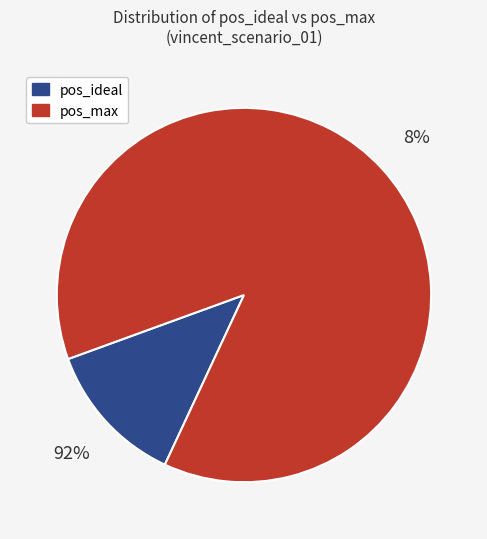

Is it true that pos_max is 79% of the pie?

False